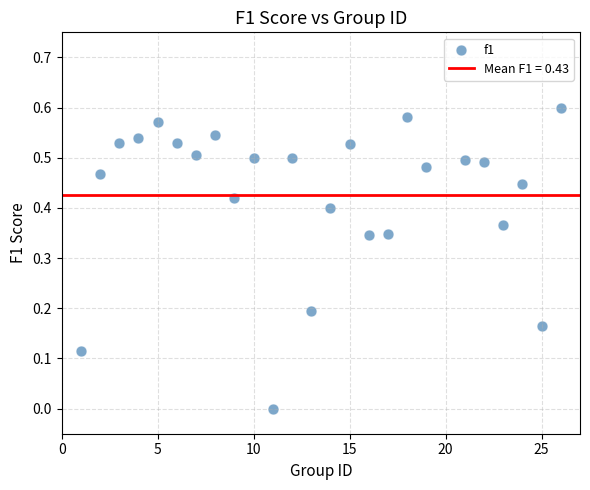

What is the range of X values (max minus min)?

25.0